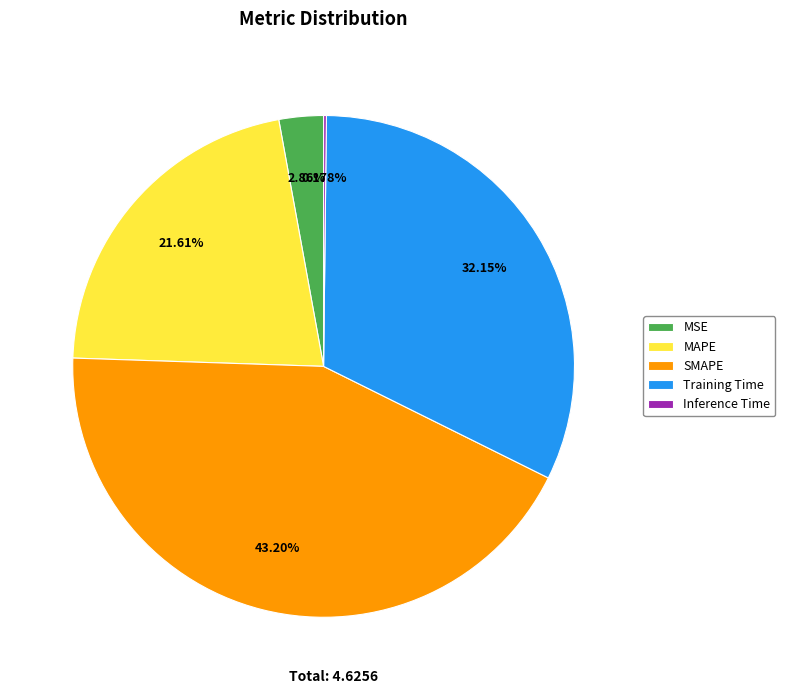

Is the sum of MSE and Training Time greater than half?

No